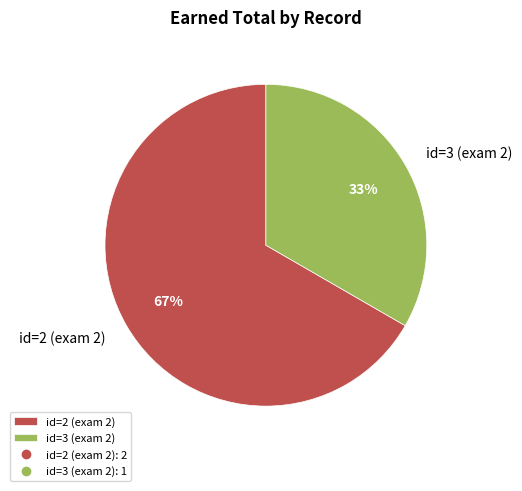

True or false: id=2 (exam 2) accounts for 67% of the total.

True